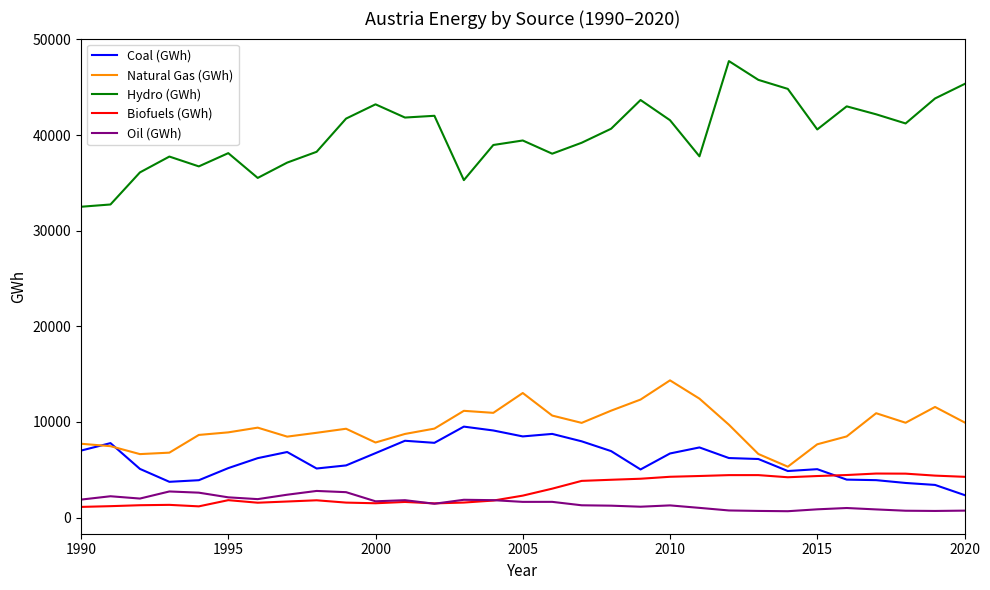

What is the difference between the maximum and minimum values in the Hydro (GWh) series?

15235